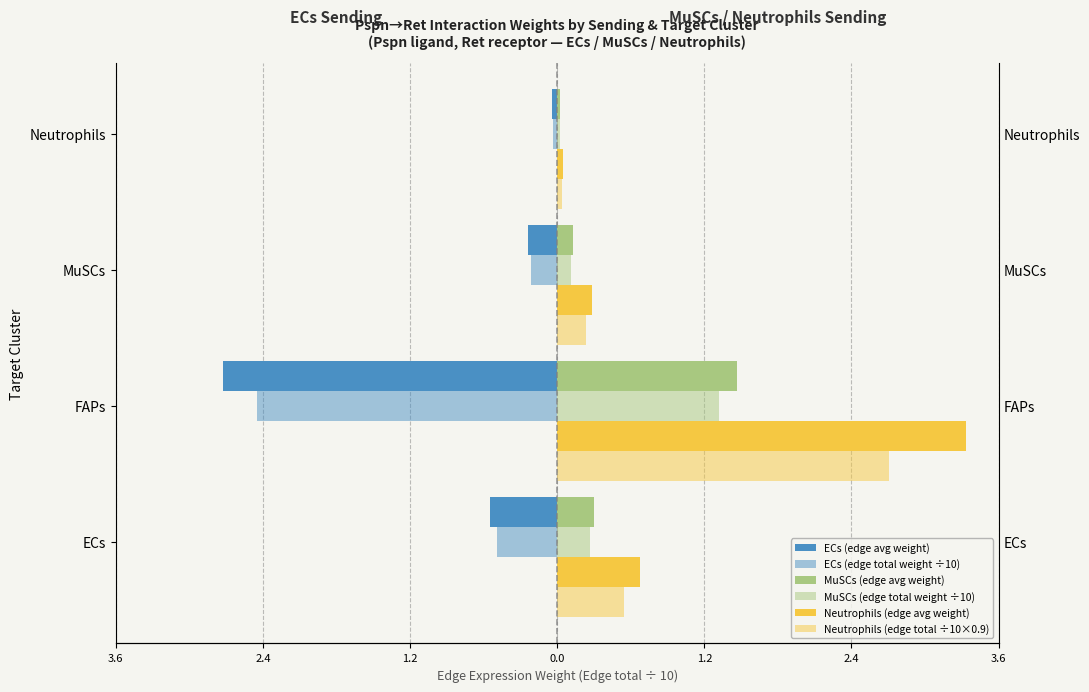

How many bars are there in total?

24